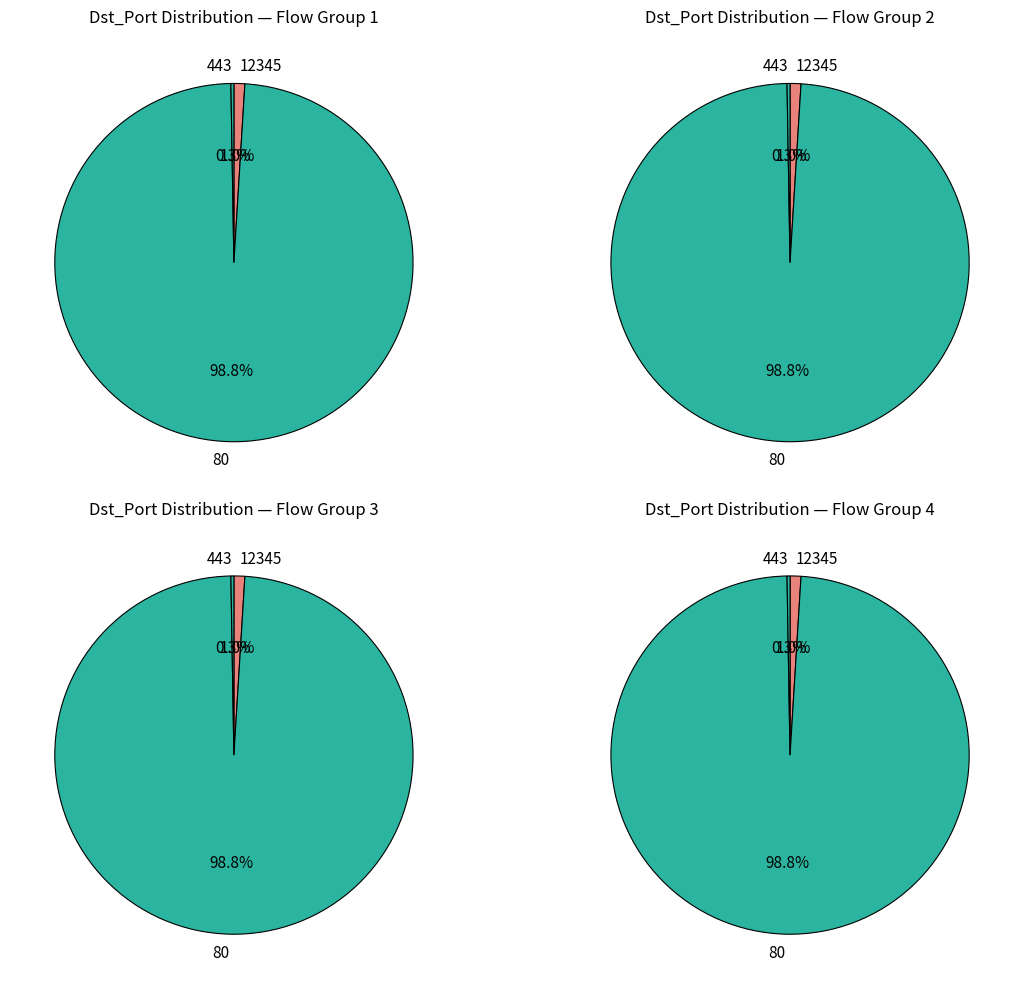

Which category accounts for the majority?

80